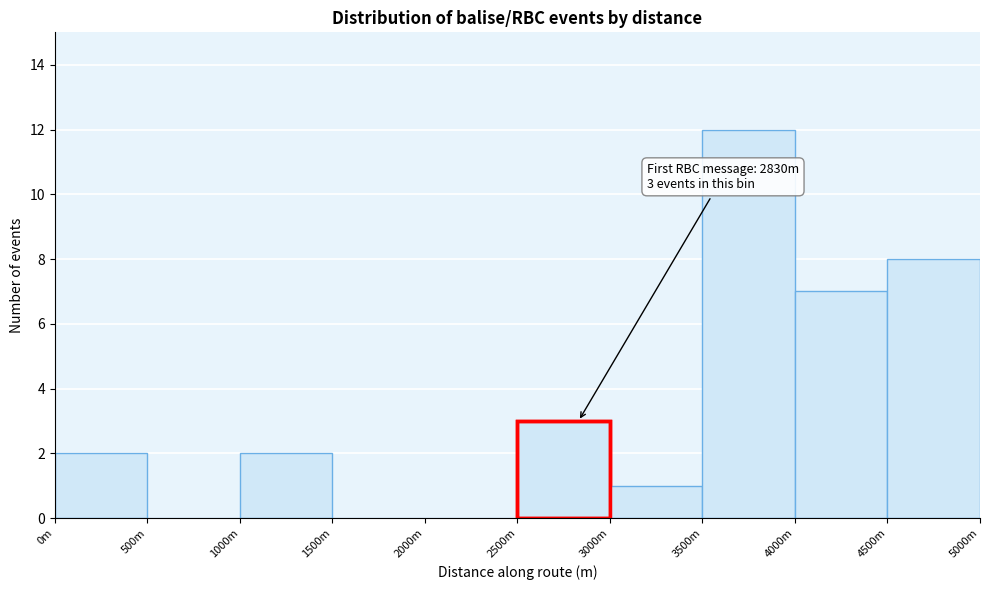

Reading left to right, extract all data points from this chart.

0m=2	500m=0	1000m=2	1500m=0	2000m=0	2500m=3	3000m=1	3500m=12	4000m=7	4500m=8